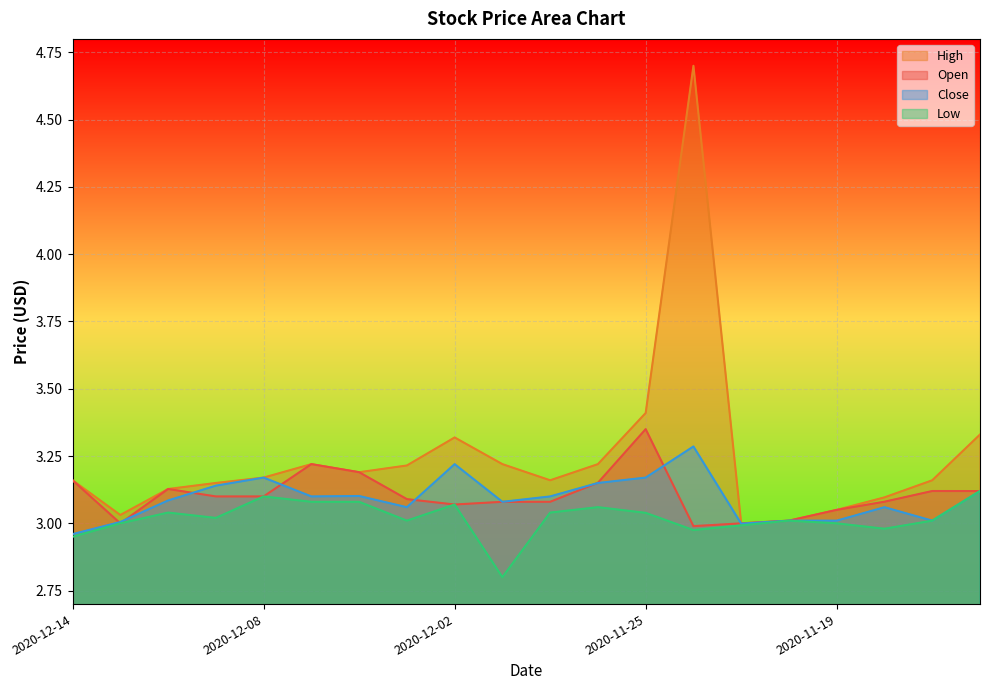

What is the total value across all series at 2020-11-19?

12.1